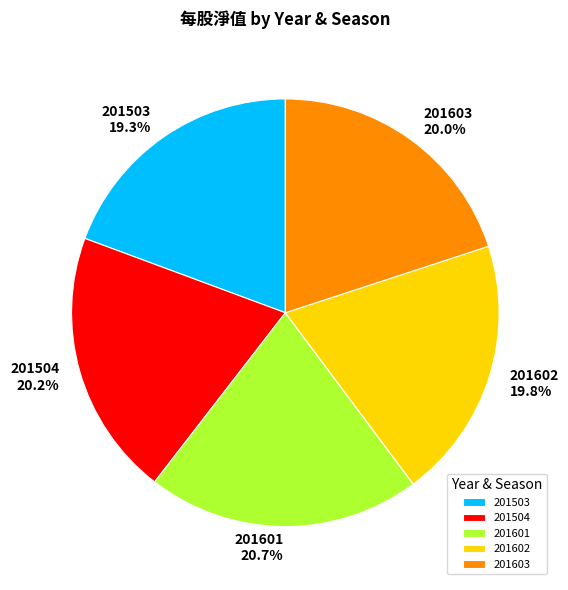

What is the ratio of the value at 201503 19.3% to the value at 201603 20.0%?

1.0